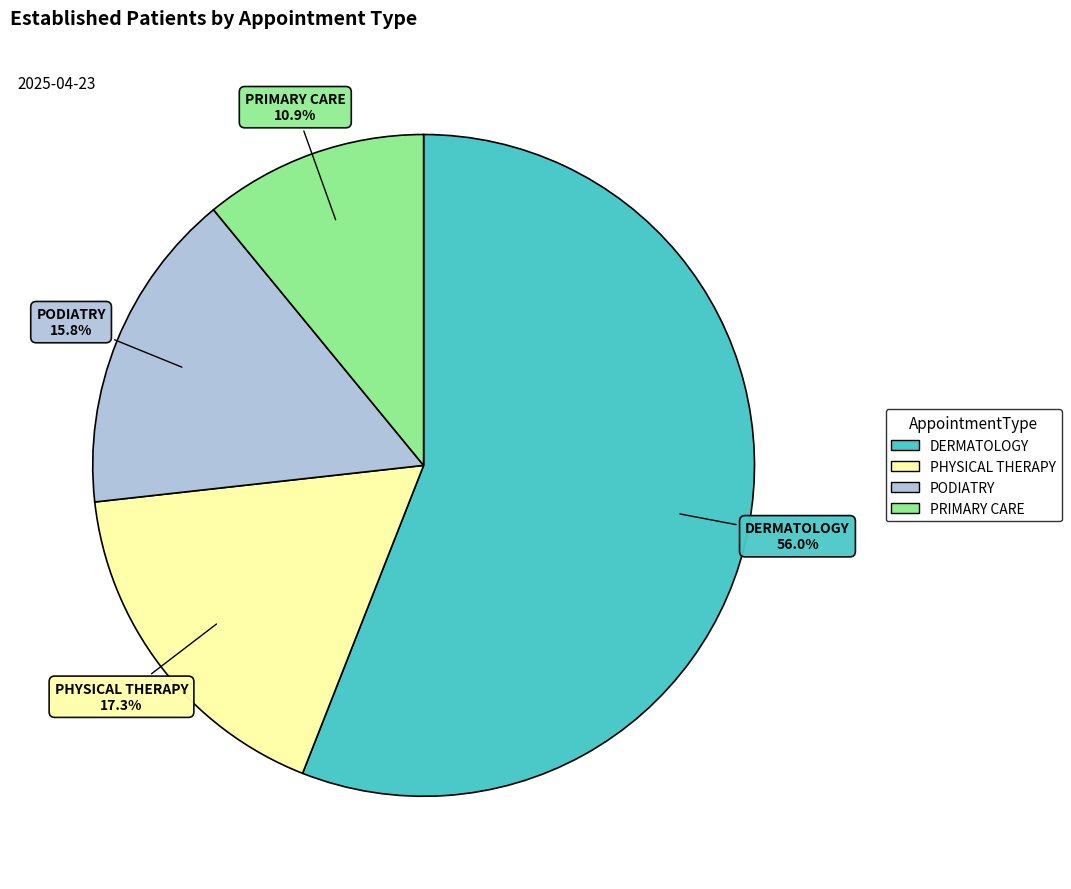

What is the largest slice in the pie chart?

DERMATOLOGY